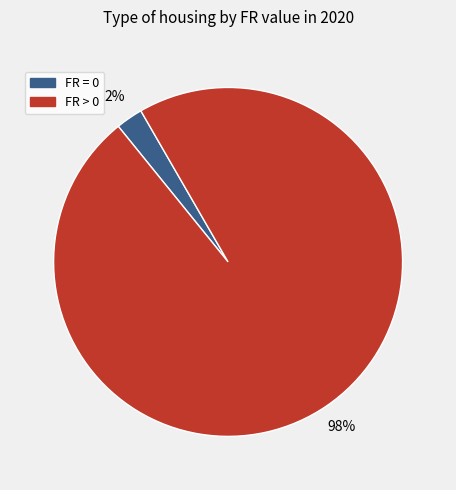

Which category has the smallest portion of the pie?

FR = 0